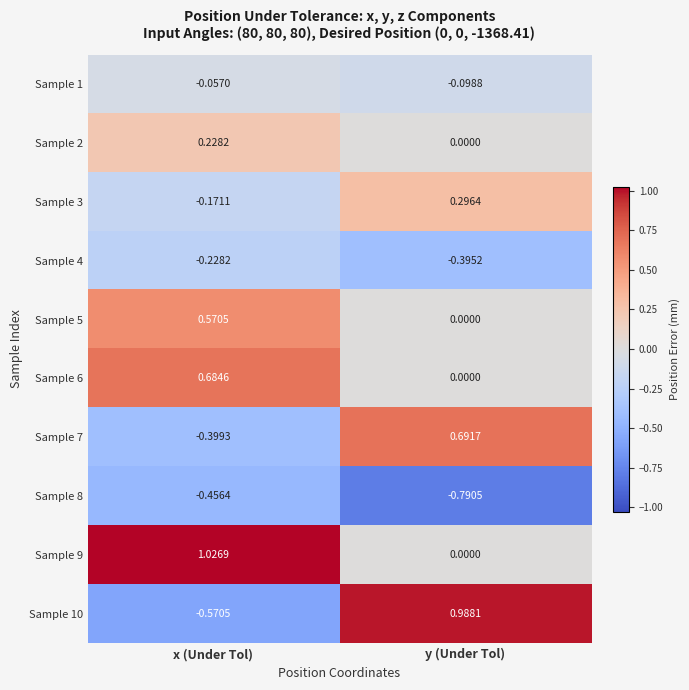

At which category does the chart reach its peak across all series?

x (Under Tol)